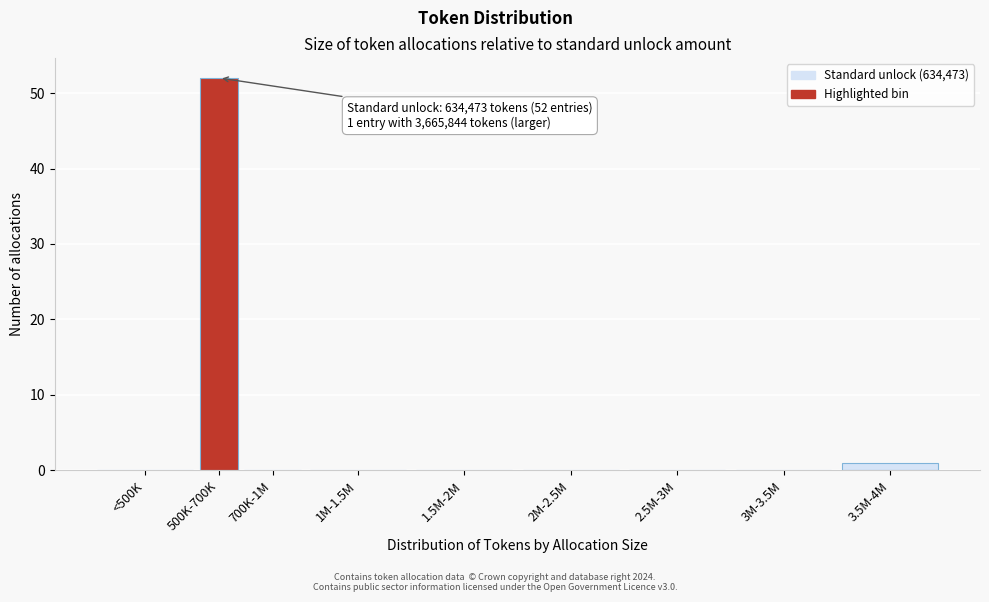

Reading left to right, list all the values displayed in this chart.

<500K=0	500K-700K=52	700K-1M=0	1M-1.5M=0	1.5M-2M=0	2M-2.5M=0	2.5M-3M=0	3M-3.5M=0	3.5M-4M=1